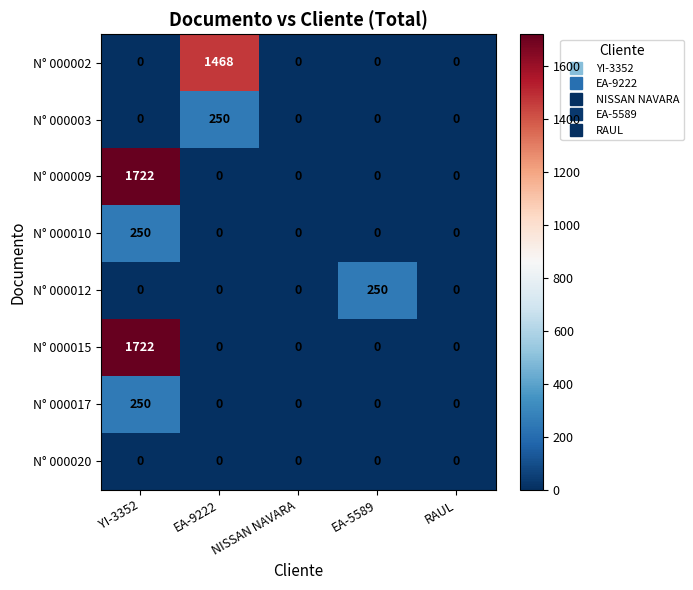

What is the sum of all N° 000002 values?

1468